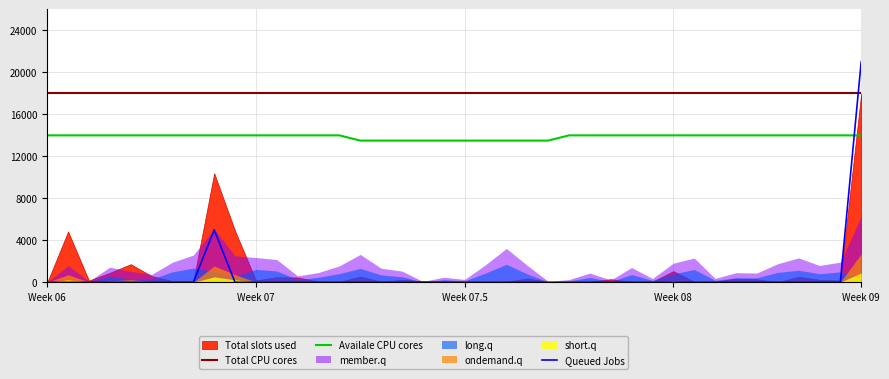

At which label does Queued Jobs reach its peak?

Week 09